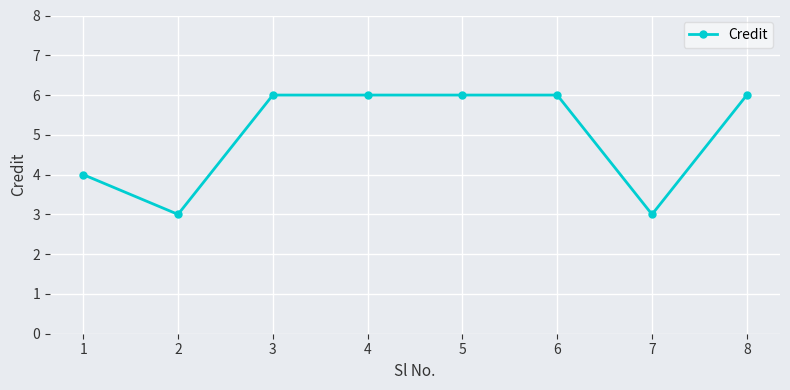

Does the chart display data point markers on the line(s)?

Yes